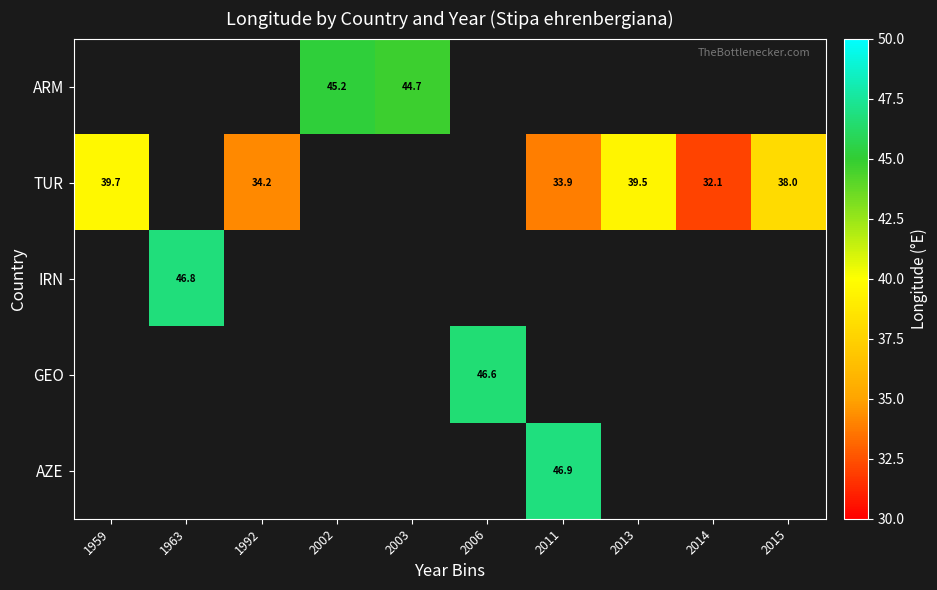

At which category does the chart reach its peak across all series?

2011